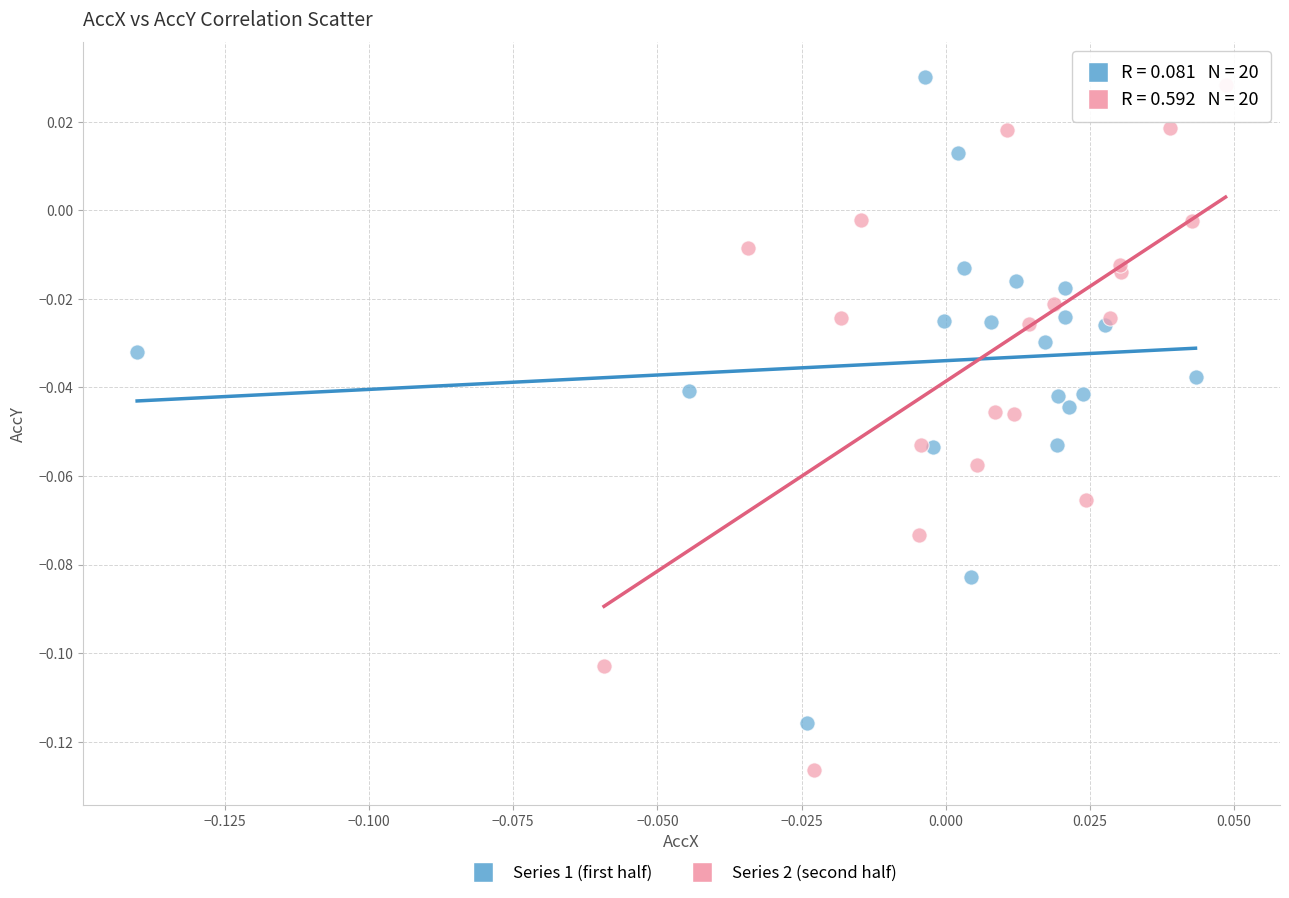

Which series contains the lowest Y value?

Series 2 (second half)